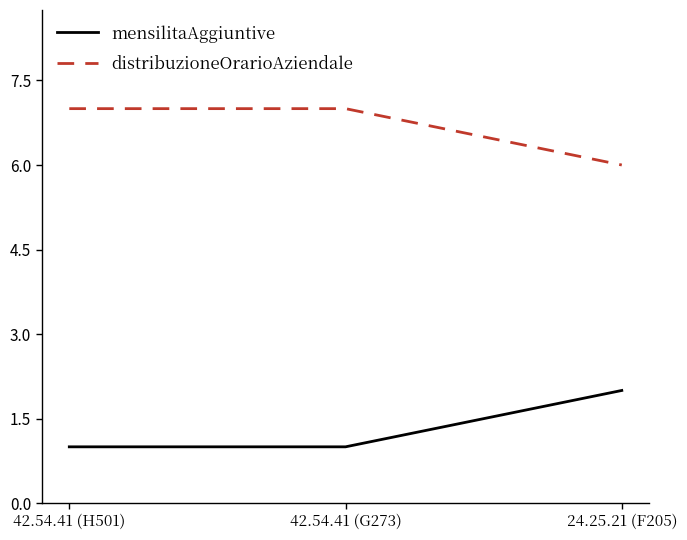

What is the total value across all series at 24.25.21 (F205)?

8